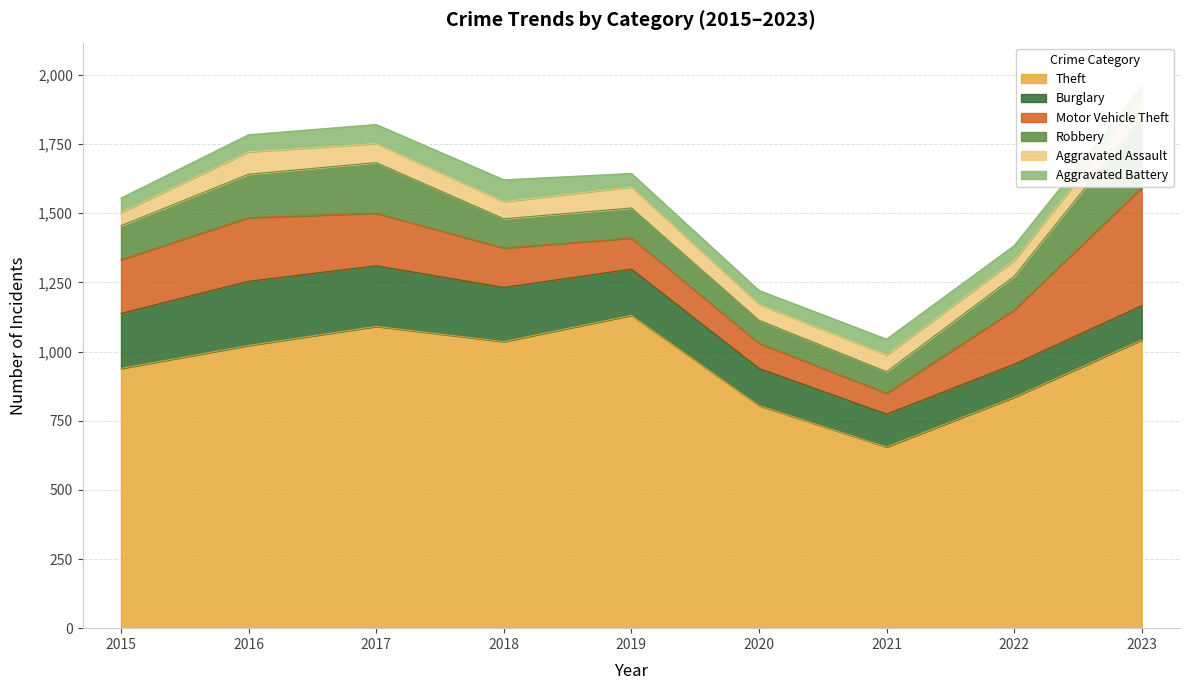

Rank the series at 2015 from lowest to highest value.

Aggravated Assault, Aggravated Battery, Robbery, Motor Vehicle Theft, Burglary, Theft